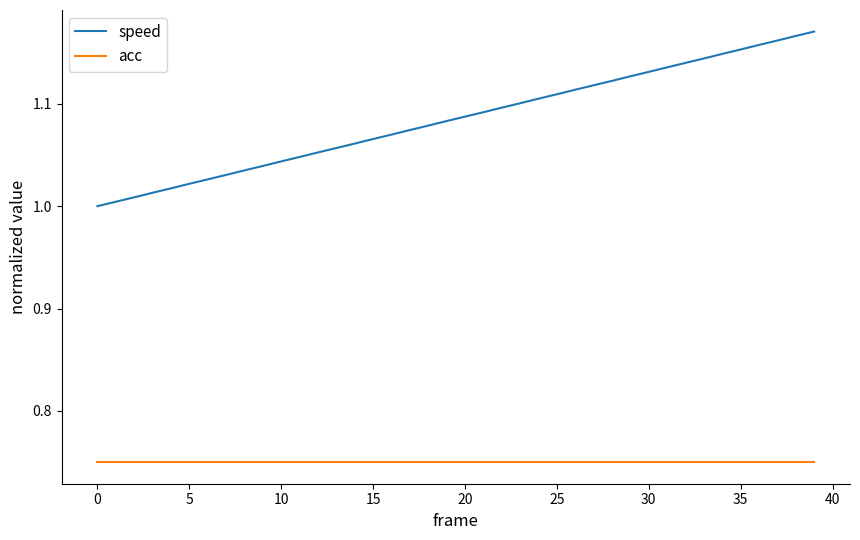

Which series has the widest spread of values?

speed